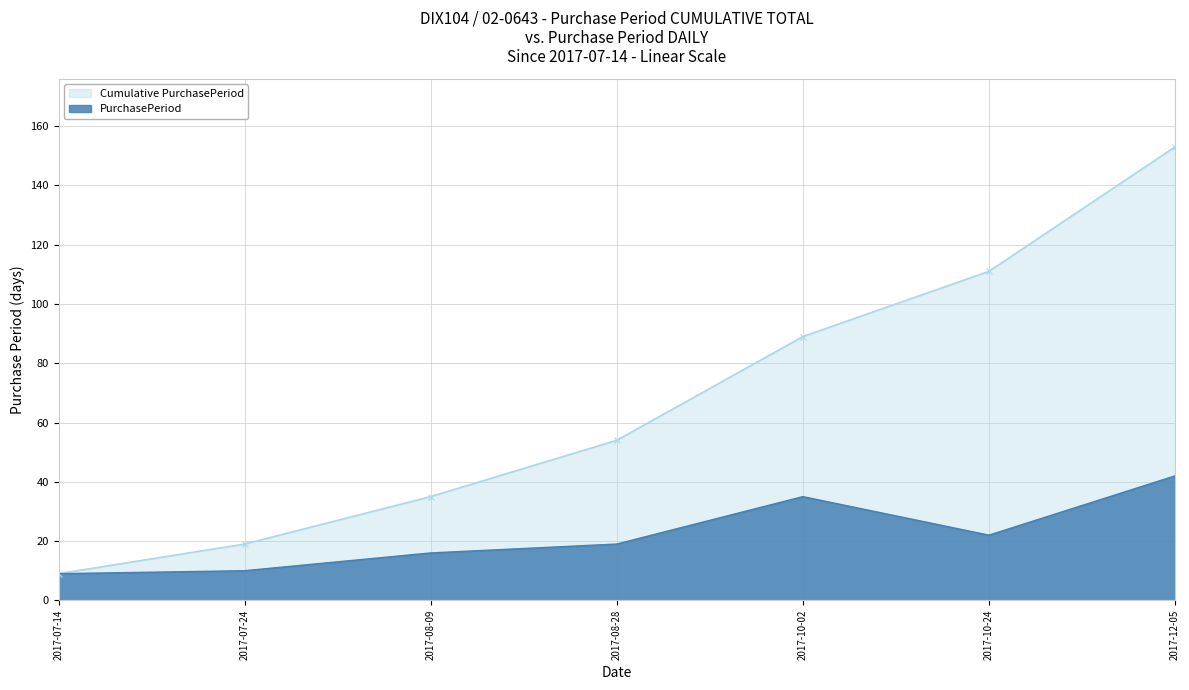

Is the value of PurchasePeriod at 2017-08-28 greater than the value of Cumulative PurchasePeriod at 2017-07-24?

No